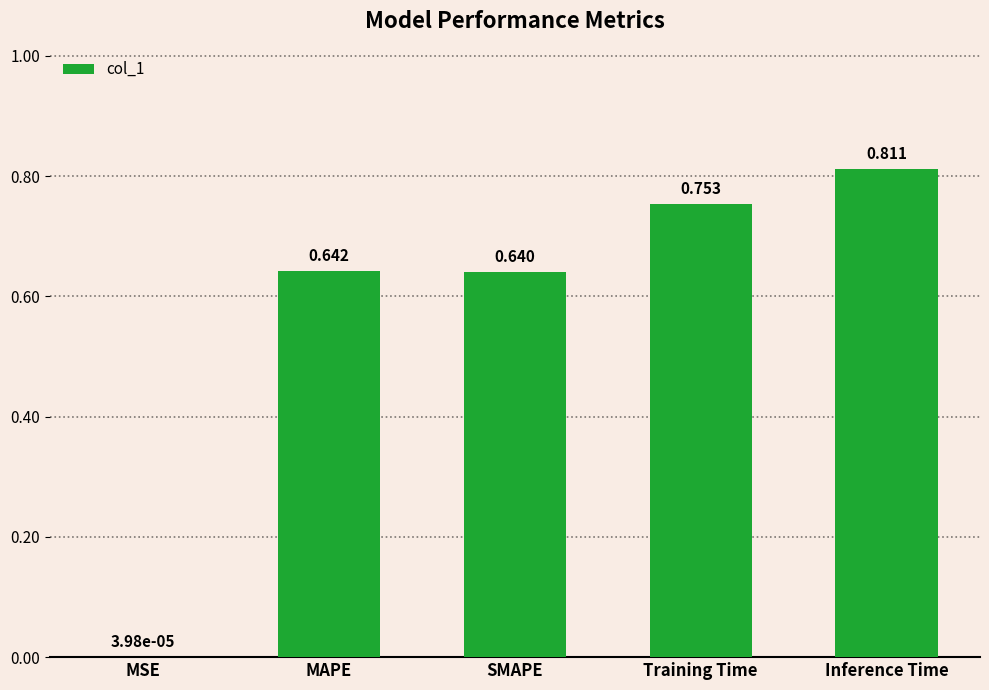

Are the bars horizontal?

No